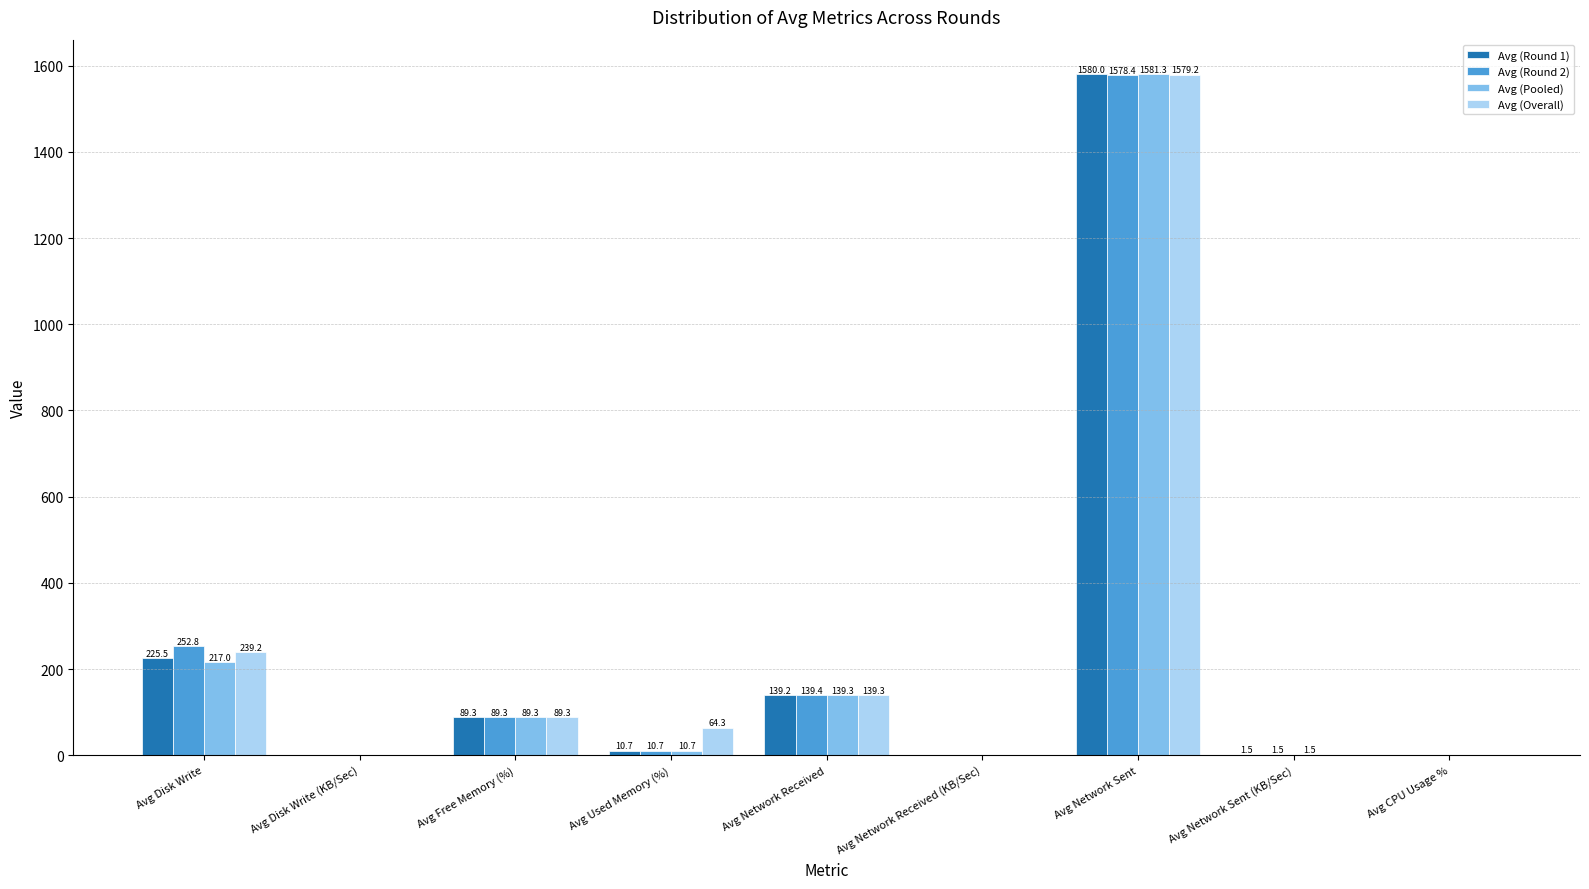

How many data points does each series have?

9